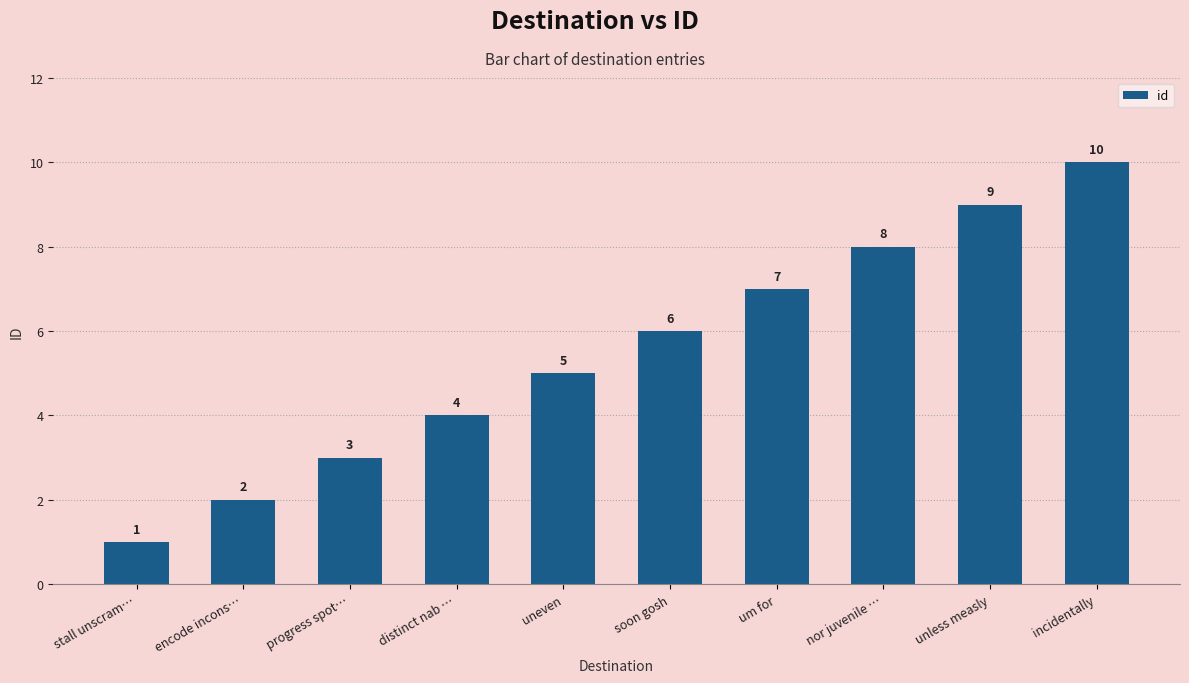

The value at um for is 4. True or false?

False